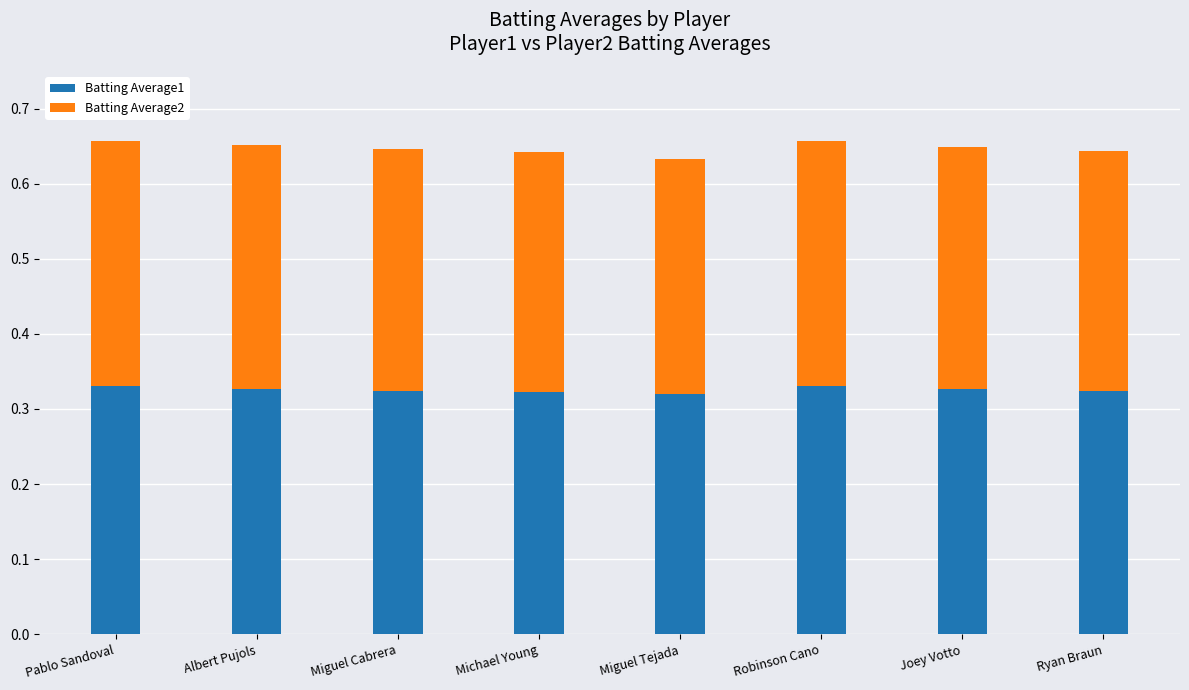

What is the total value across all series at Robinson Cano?

0.7